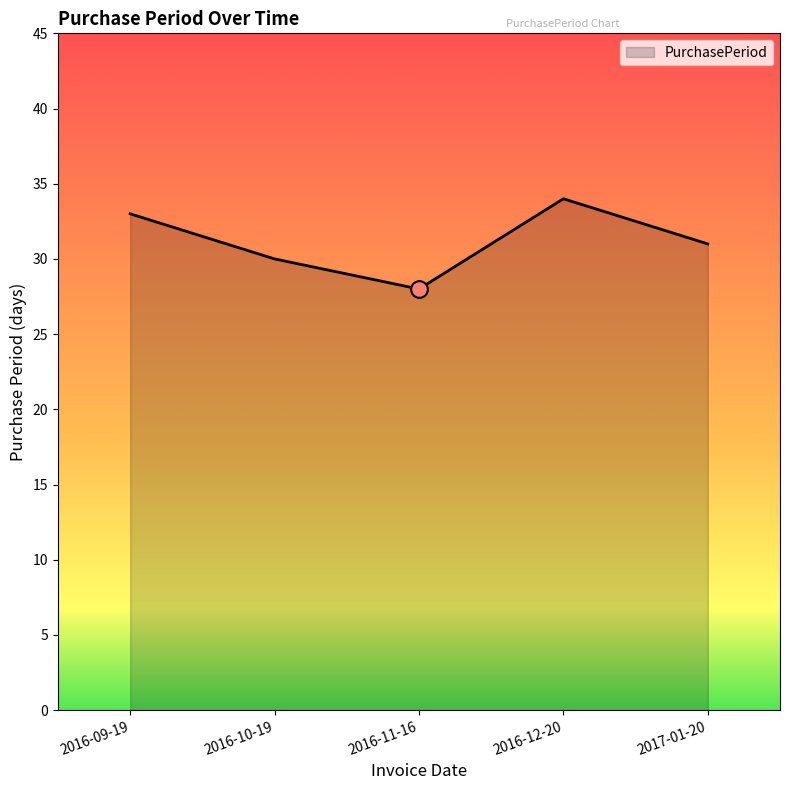

Where is the data nearest to the value 31?

2017-01-20